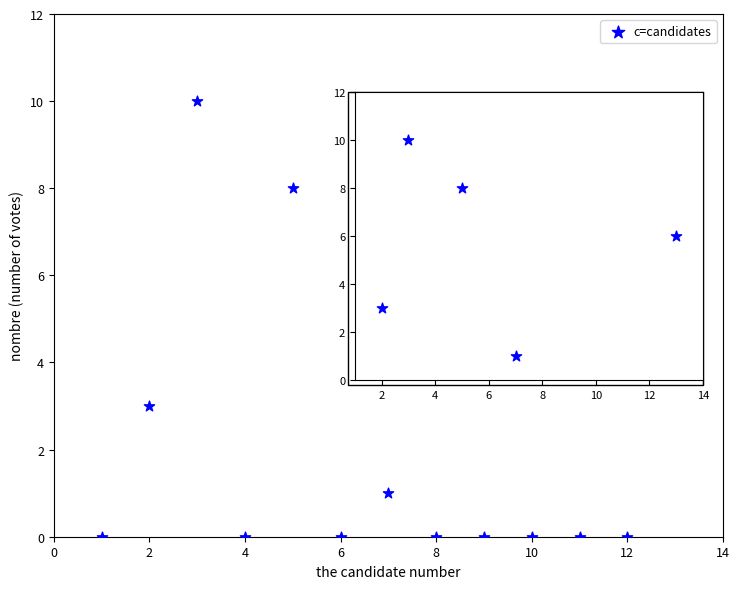

What is the range of X values (max minus min)?

12